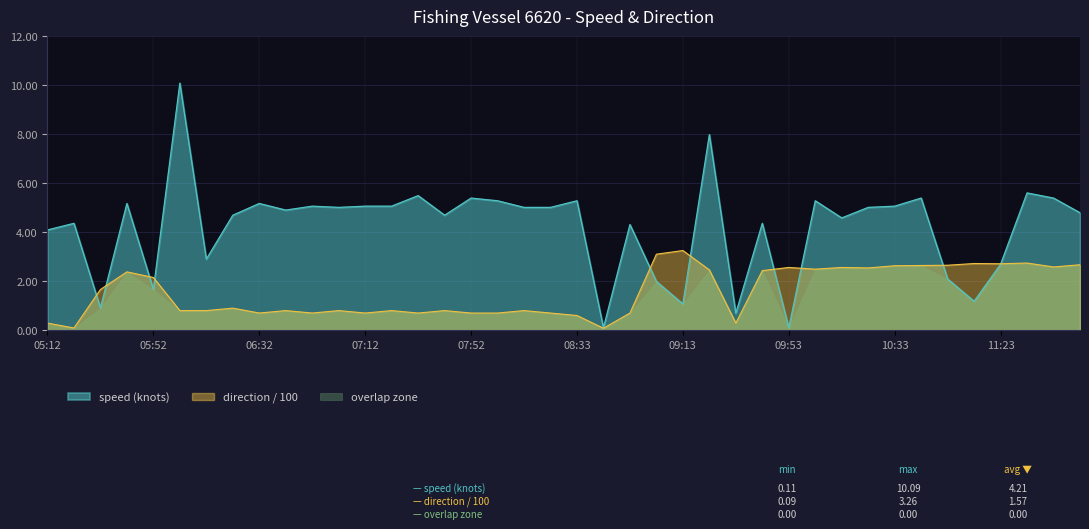

Reading left to right, list all the values displayed in this chart.

speed: 4.1	4.4	0.9	5.2	1.7	10.1	2.9	4.7	5.2	4.9	5.1	5.0	5.1	5.1	5.5	4.7	5.4	5.3	5.0	5.0	5.3	0.1	4.3	2.0	1.1	8.0	0.7	4.4	0.1	5.3	4.6	5.0	5.1	5.4	2.1	1.2	2.7	5.6	5.4	4.8
direction: 0.3	0.1	1.7	2.4	2.2	0.8	0.8	0.9	0.7	0.8	0.7	0.8	0.7	0.8	0.7	0.8	0.7	0.7	0.8	0.7	0.6	0.1	0.7	3.1	3.3	2.5	0.3	2.4	2.6	2.5	2.6	2.5	2.6	2.6	2.7	2.7	2.7	2.8	2.6	2.7